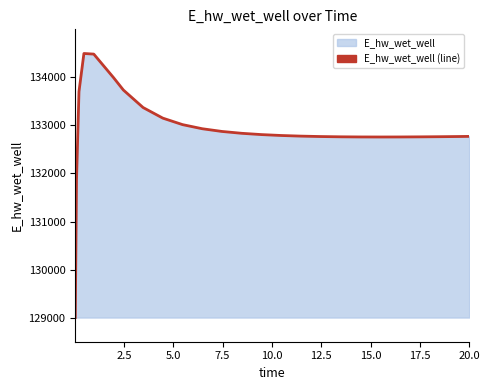

What is the average value?

132896.2